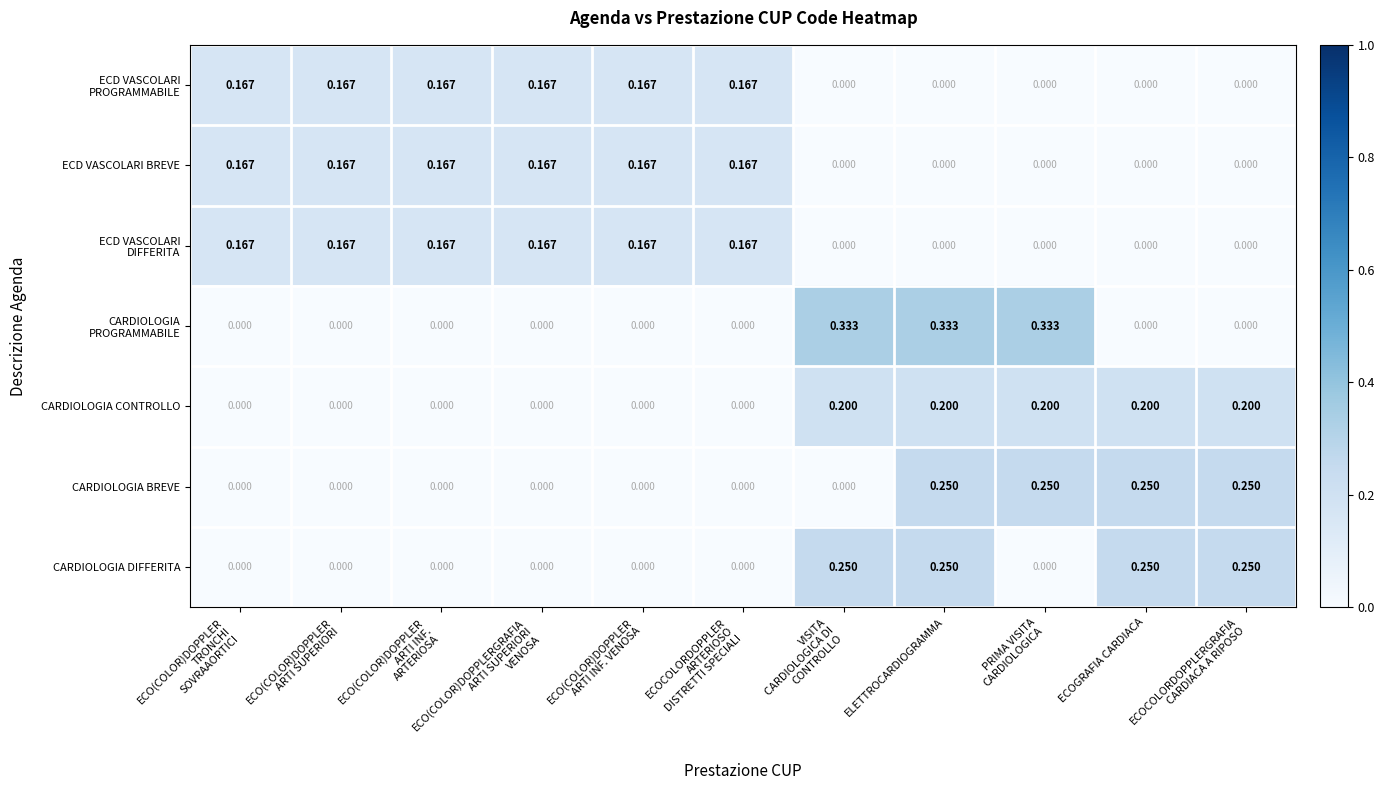

At which category is the sum across all series the highest?

ELETTROCARDIOGRAMMA